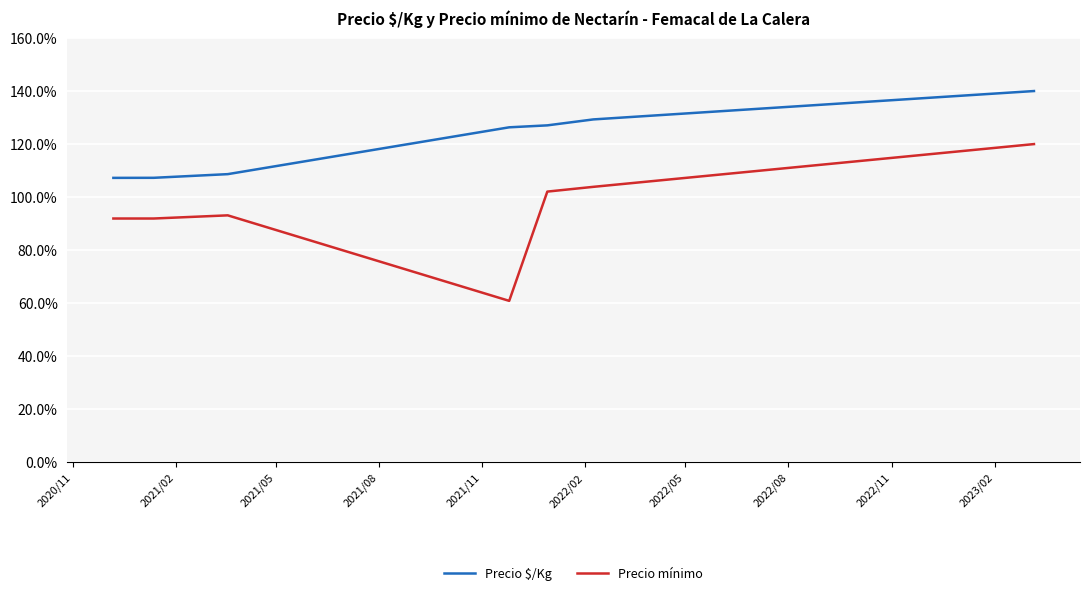

Which series has the widest spread of values?

Precio mínimo